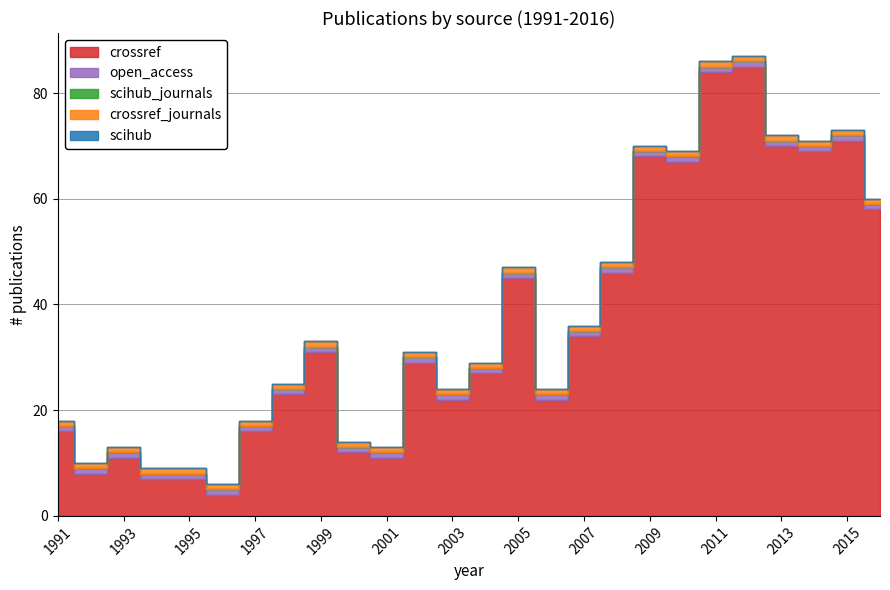

Between 2002 and 1993, which is larger?

2002